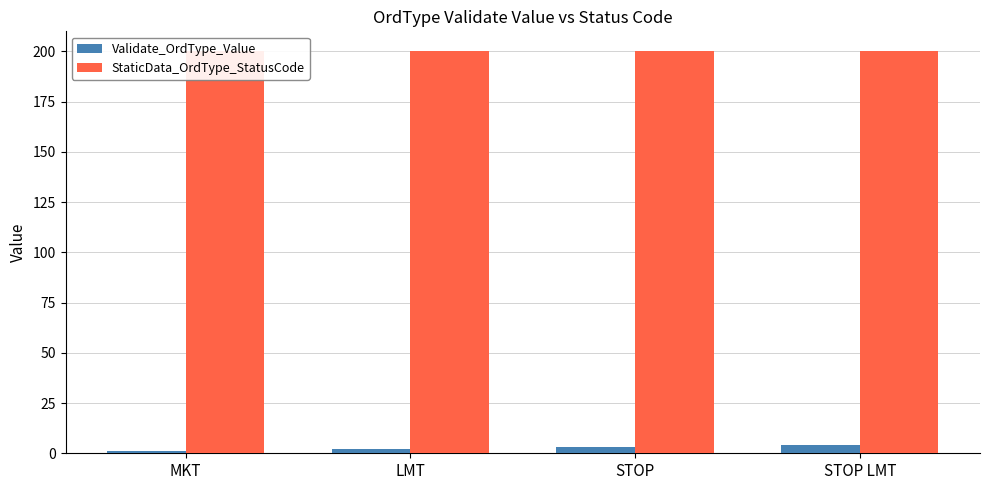

At which category is the sum across all series the highest?

STOP LMT